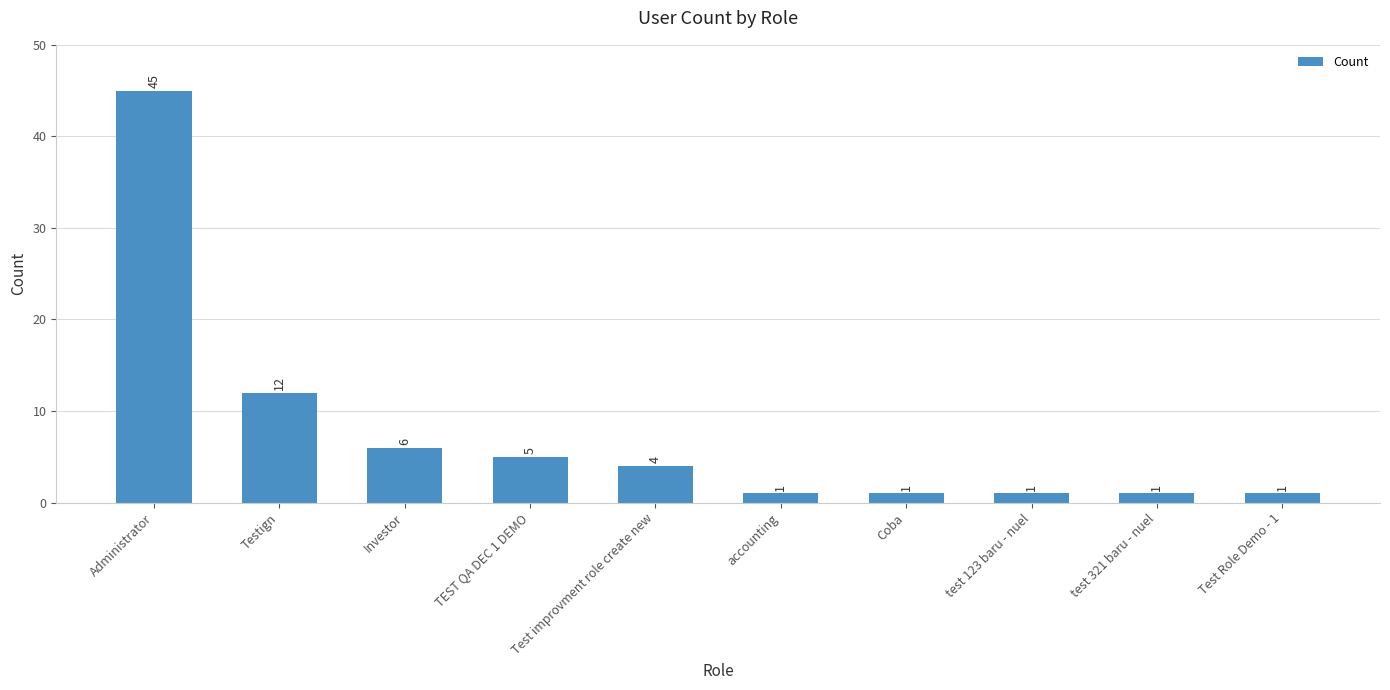

Which has a higher value, Test improvment role create new or test 321 baru - nuel?

Test improvment role create new